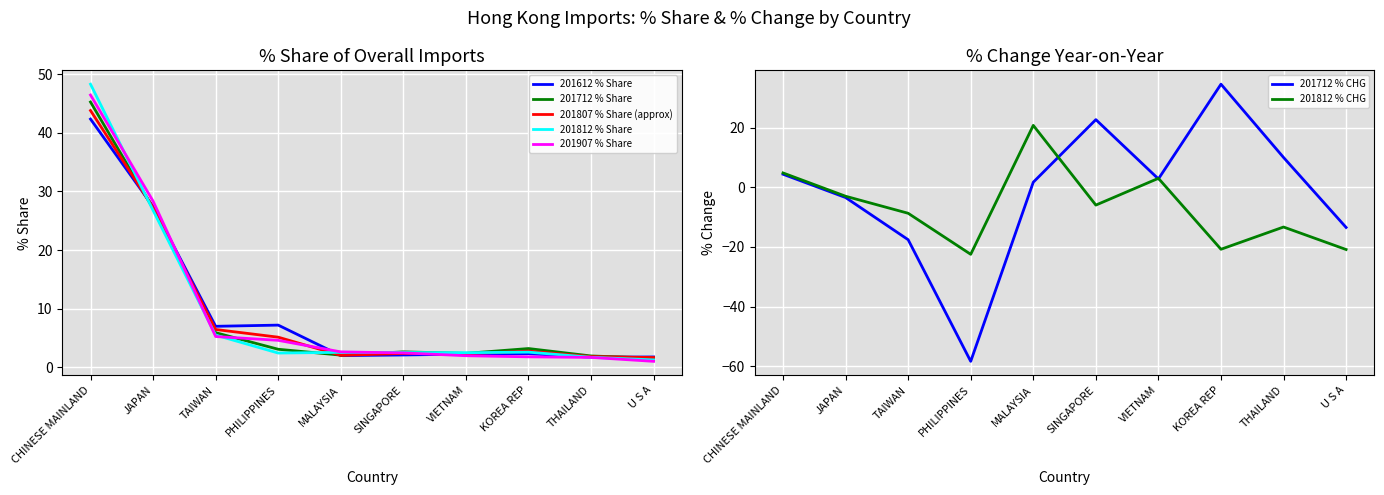

What is the value of the 201712_% CHG point at the 2nd from the left?

-3.4